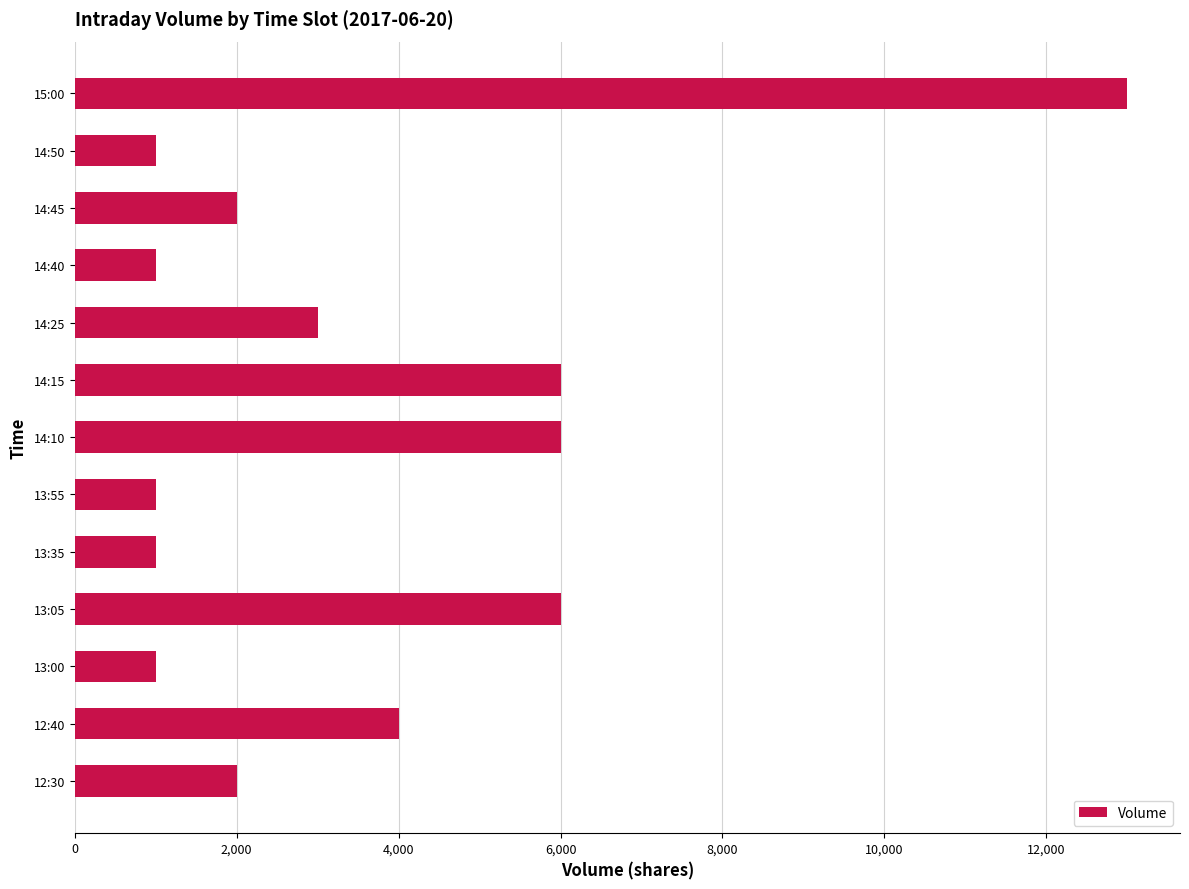

What is the difference between the maximum and minimum values?

12000